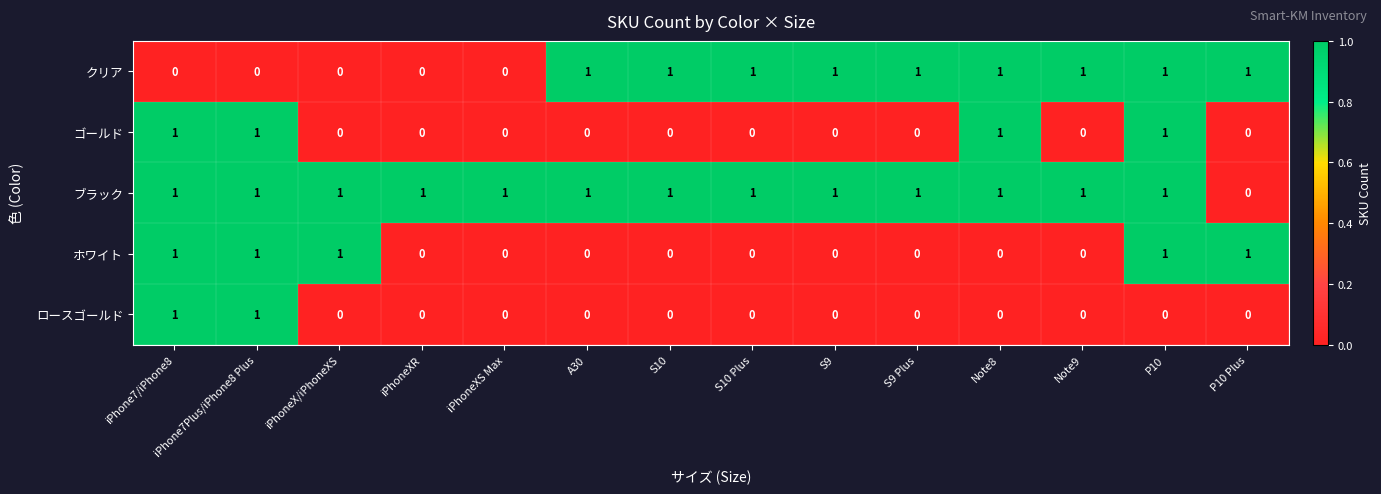

The value of ロースゴールド at A30 is 1. True or false?

False